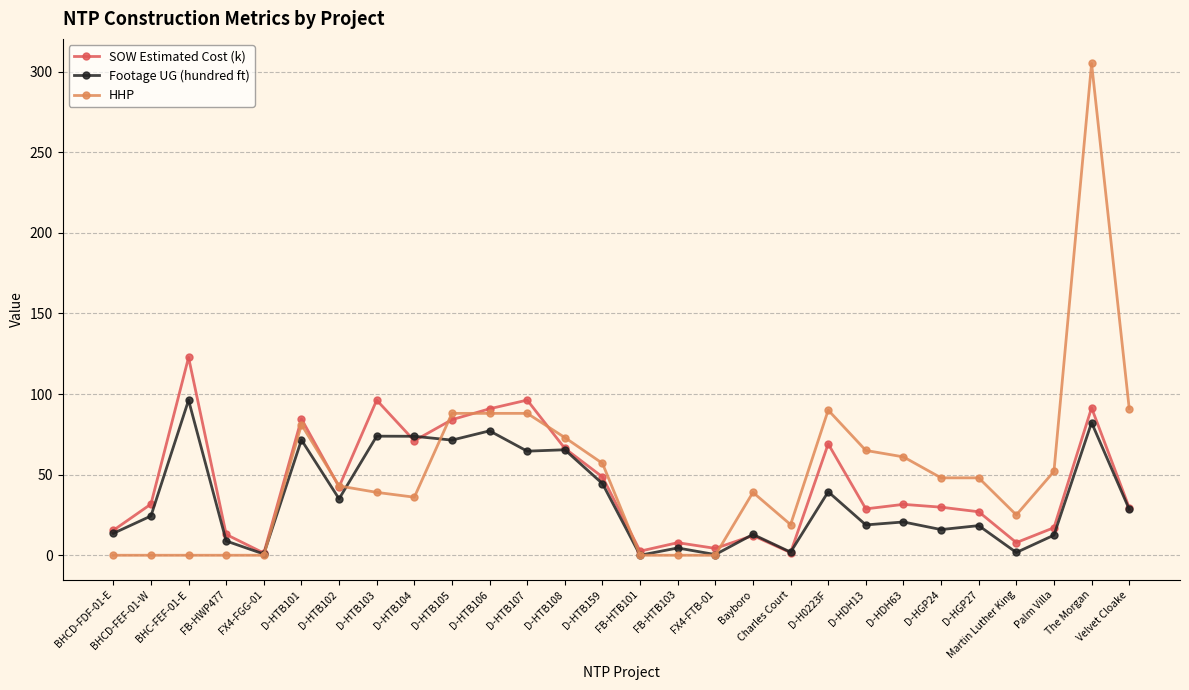

Is it true that HHP equals 23.1 at D-HTB104?

False